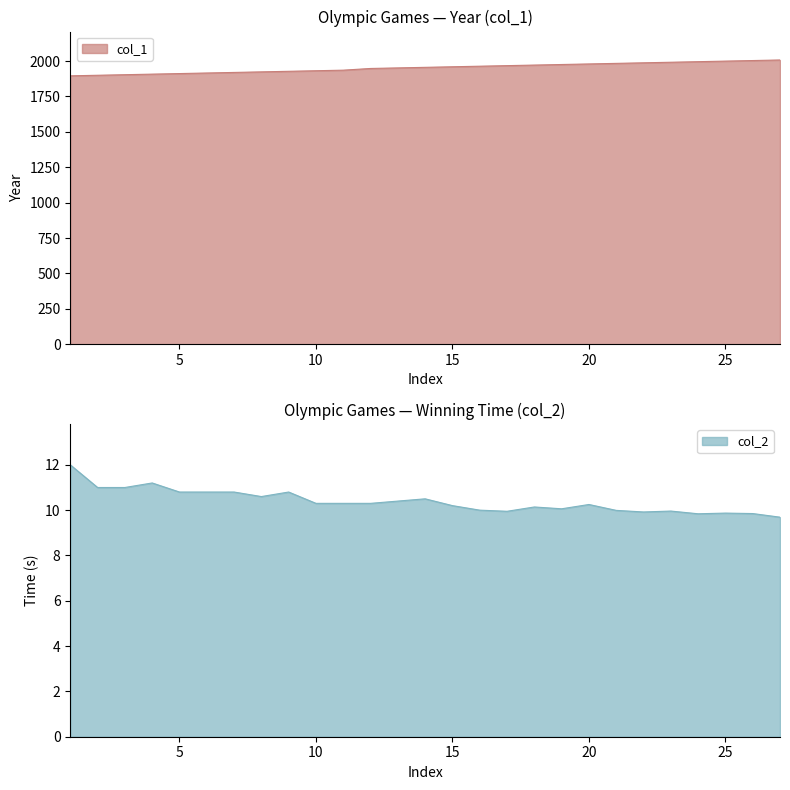

Where is col_2 nearest to the value 10?

16